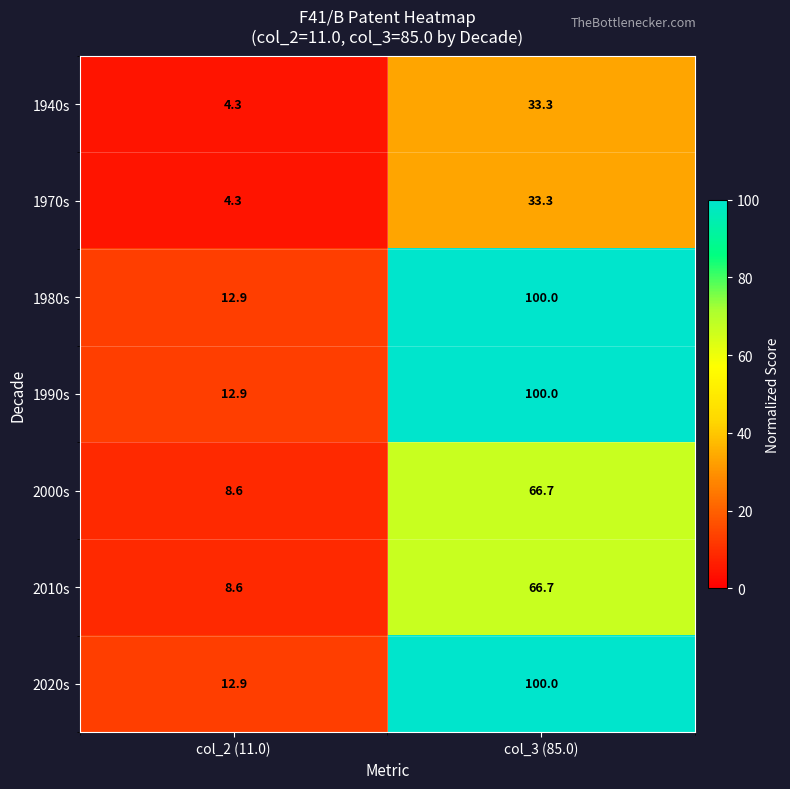

What is the difference between the 1980s values at col_2 (11.0) and col_3 (85.0)?

87.1